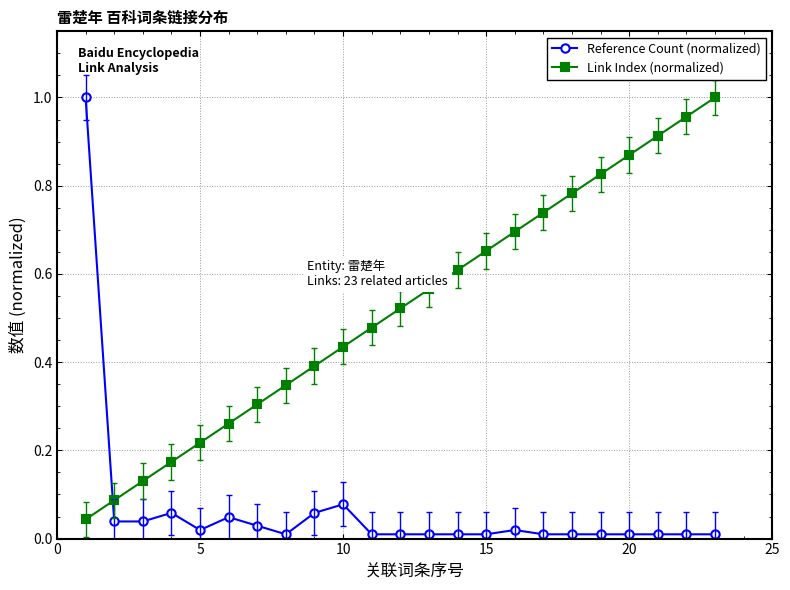

What is the sum of all Reference Count (normalized) values?

1.5